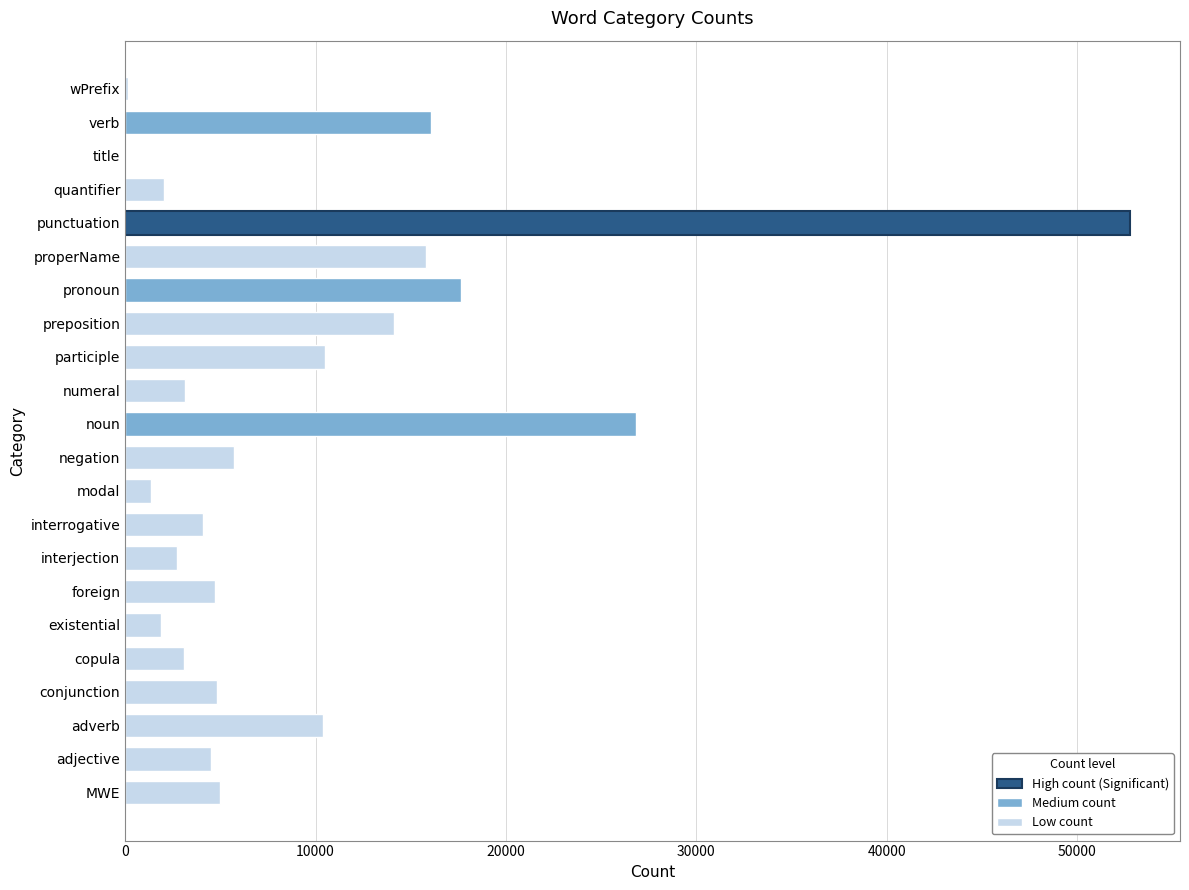

What value does the data have at pronoun?

17647